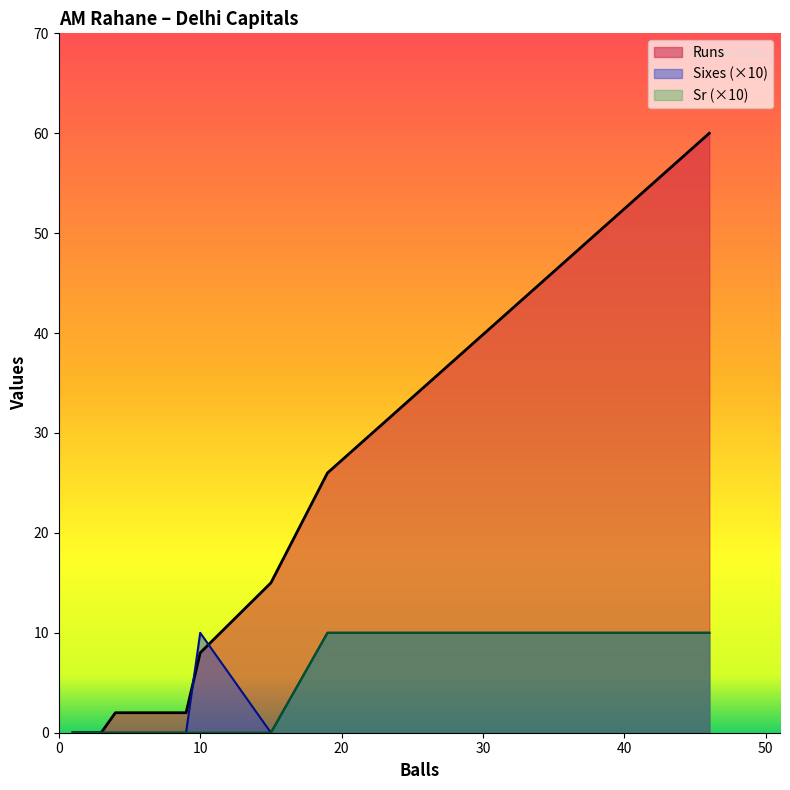

Which series has the largest total across all categories?

Runs